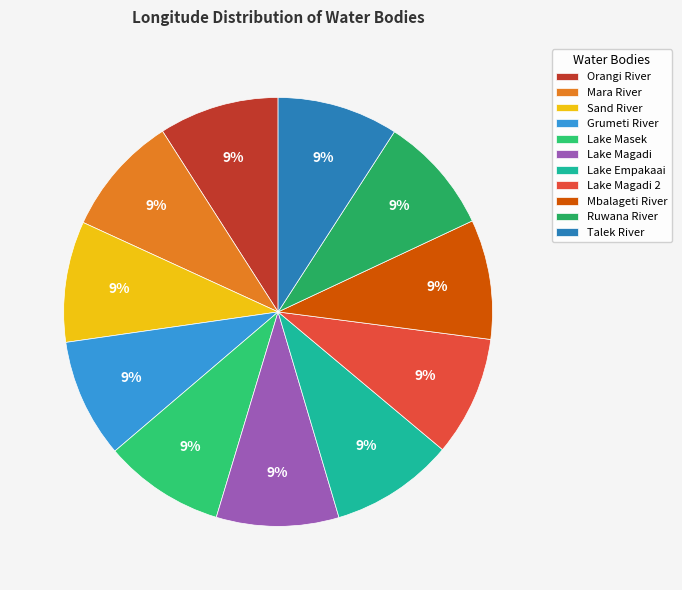

Is Lake Masek the majority of the pie?

No